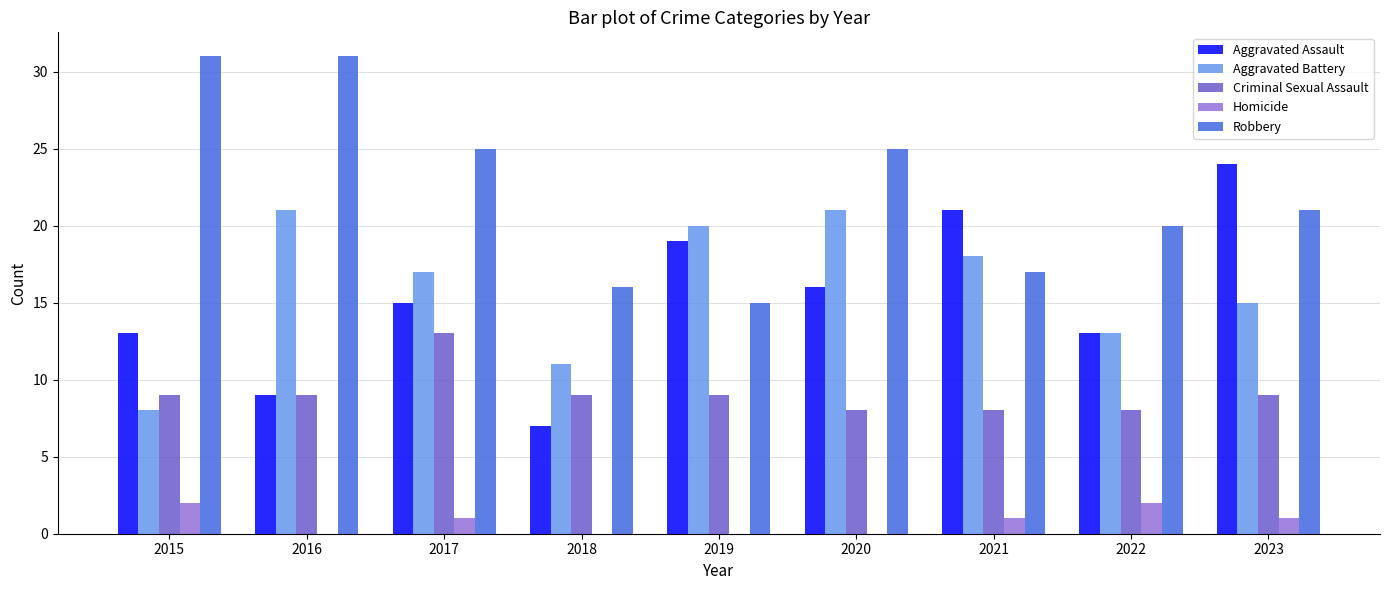

What is the total value across all series at 2016?

70